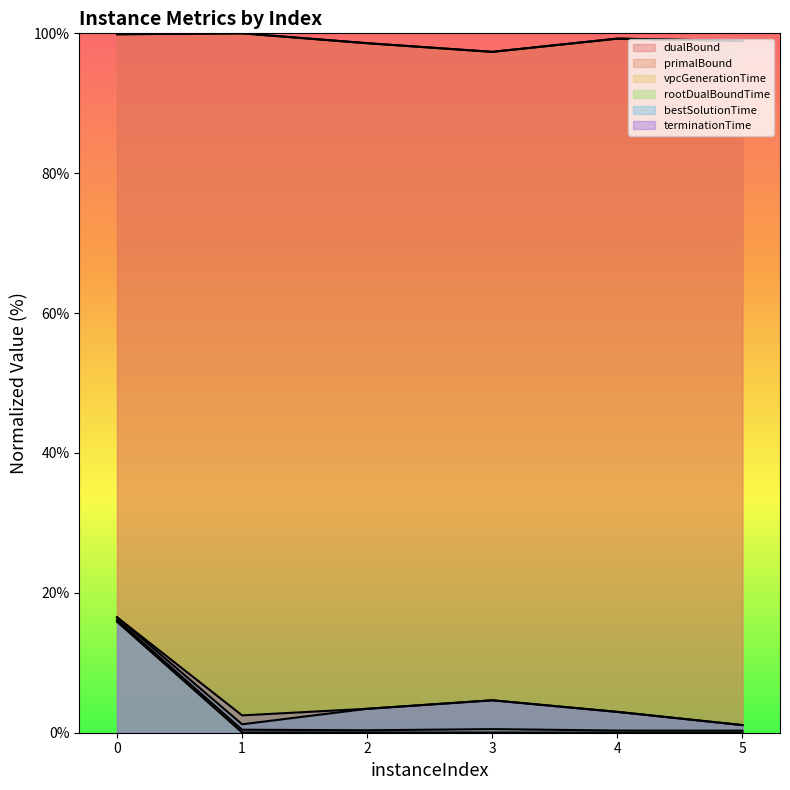

What is the sum of the dualBound values at 1 and 4?

199.2